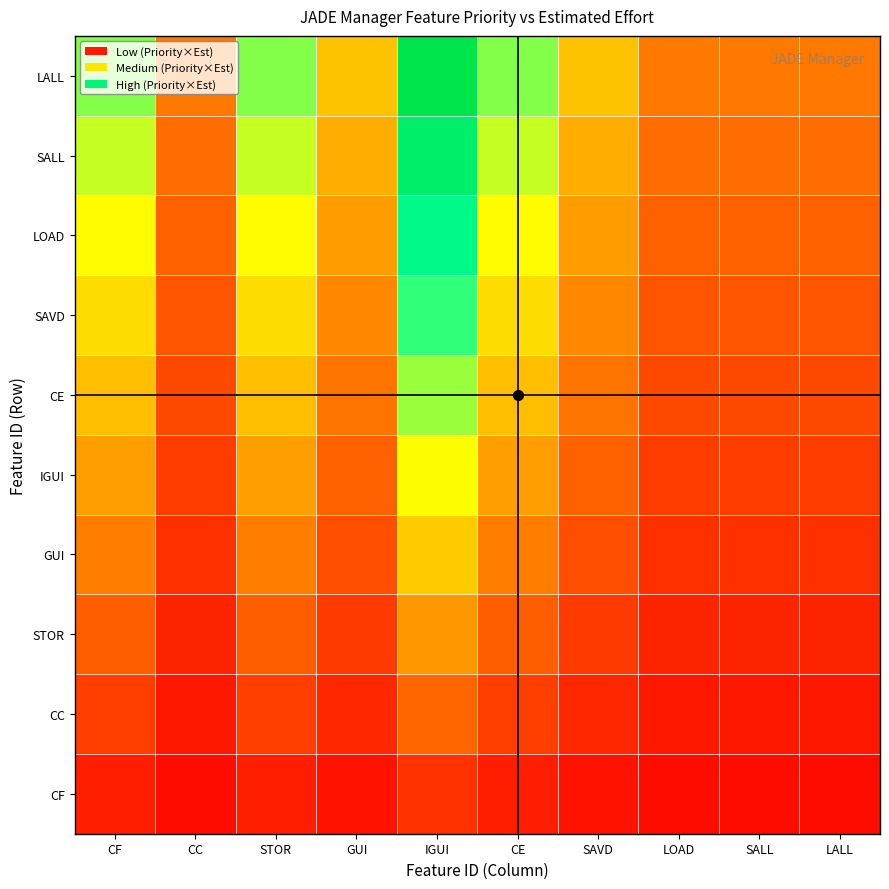

Reading left to right, extract all data points from this chart.

CF: CF=0.1	CC=0.0	STOR=0.1	GUI=0.0	IGUI=0.1	CE=0.1	SAVD=0.0	LOAD=0.0	SALL=0.0	LALL=0.0
CC: CF=0.1	CC=0.0	STOR=0.1	GUI=0.1	IGUI=0.2	CE=0.1	SAVD=0.1	LOAD=0.0	SALL=0.0	LALL=0.0
STOR: CF=0.2	CC=0.1	STOR=0.2	GUI=0.1	IGUI=0.3	CE=0.2	SAVD=0.1	LOAD=0.1	SALL=0.1	LALL=0.1
GUI: CF=0.2	CC=0.1	STOR=0.2	GUI=0.2	IGUI=0.4	CE=0.2	SAVD=0.2	LOAD=0.1	SALL=0.1	LALL=0.1
IGUI: CF=0.3	CC=0.1	STOR=0.3	GUI=0.2	IGUI=0.5	CE=0.3	SAVD=0.2	LOAD=0.1	SALL=0.1	LALL=0.1
CE: CF=0.4	CC=0.1	STOR=0.4	GUI=0.2	IGUI=0.6	CE=0.4	SAVD=0.2	LOAD=0.1	SALL=0.1	LALL=0.1
SAVD: CF=0.4	CC=0.2	STOR=0.4	GUI=0.3	IGUI=0.7	CE=0.4	SAVD=0.3	LOAD=0.2	SALL=0.2	LALL=0.2
LOAD: CF=0.5	CC=0.2	STOR=0.5	GUI=0.3	IGUI=0.8	CE=0.5	SAVD=0.3	LOAD=0.2	SALL=0.2	LALL=0.2
SALL: CF=0.6	CC=0.2	STOR=0.6	GUI=0.3	IGUI=0.9	CE=0.6	SAVD=0.3	LOAD=0.2	SALL=0.2	LALL=0.2
LALL: CF=0.6	CC=0.2	STOR=0.6	GUI=0.4	IGUI=1.0	CE=0.6	SAVD=0.4	LOAD=0.2	SALL=0.2	LALL=0.2